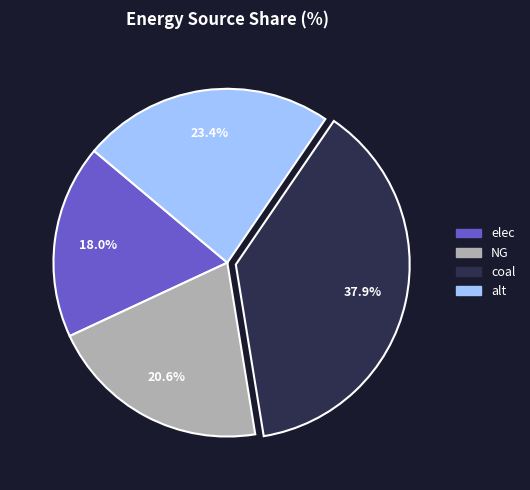

How many segments does this pie chart have?

4